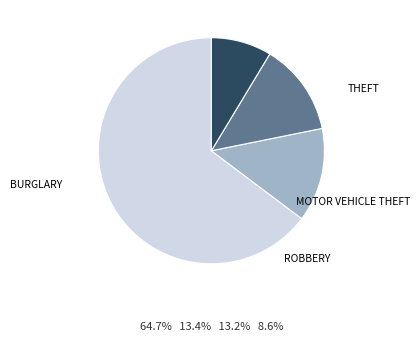

Does any single category account for the majority?

Yes